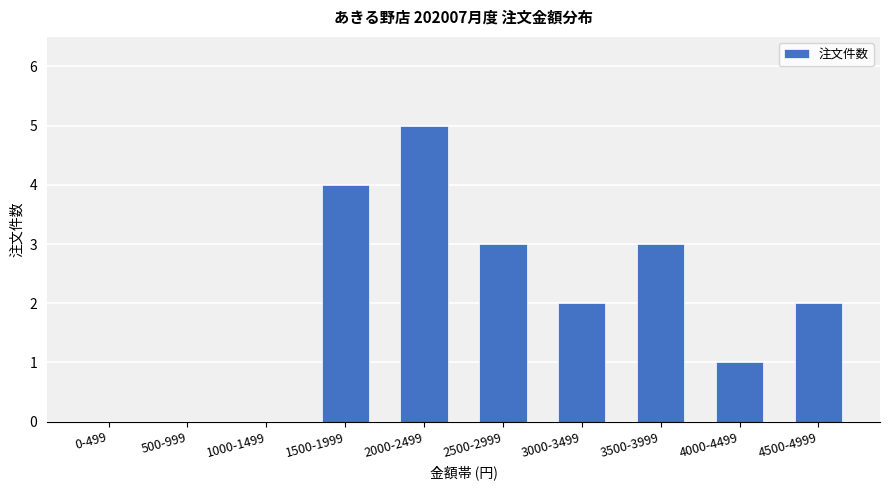

What is the approximate value at 3500-3999?

3